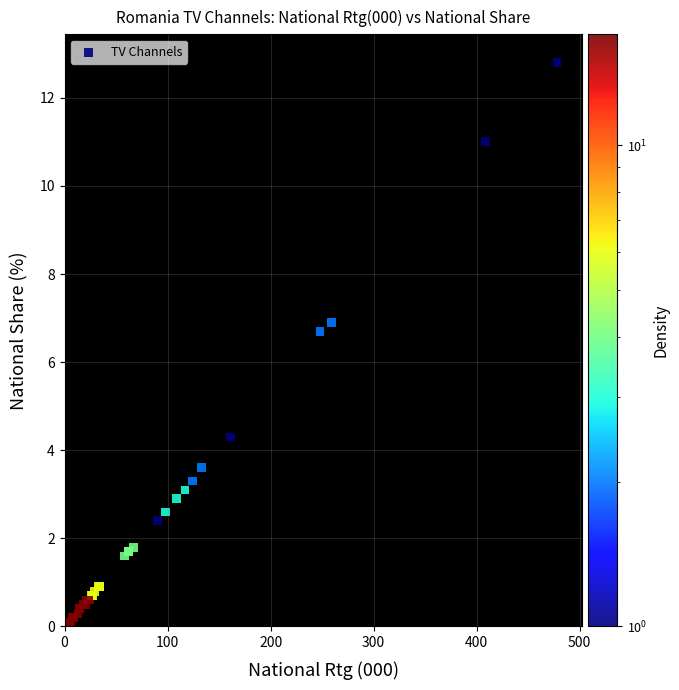

What Y value in the scatter plot is closest to 6?

6.7